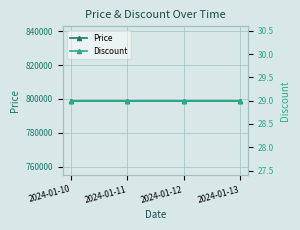

Reading right to left, what are all the values shown in this chart?

Price: 799000	799000	799000	799000
Discount: 29	29	29	29